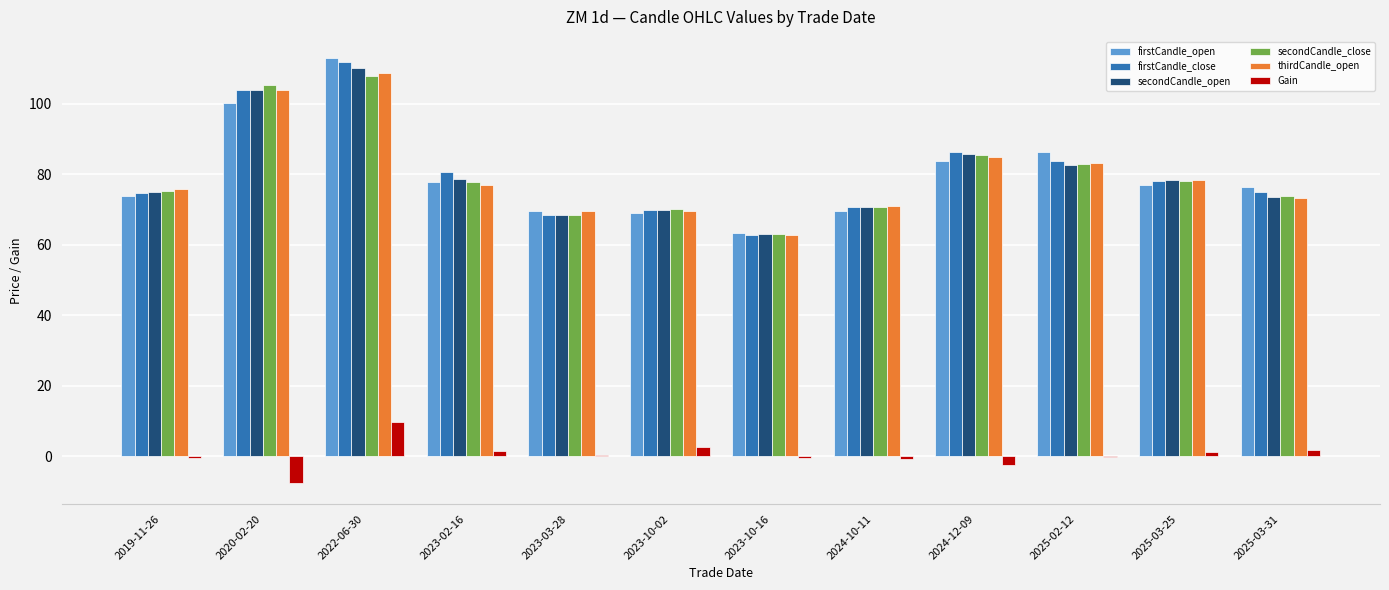

What is the highest value of the secondCandle_close series?

108.0